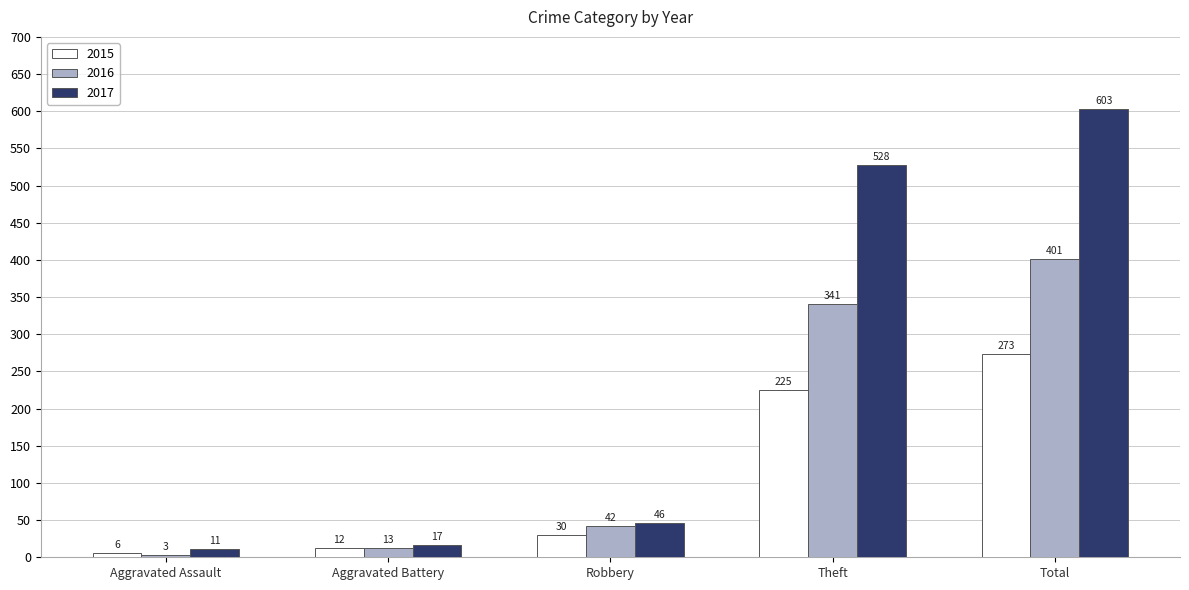

The value of 2015 at Aggravated Battery is 12. True or false?

True